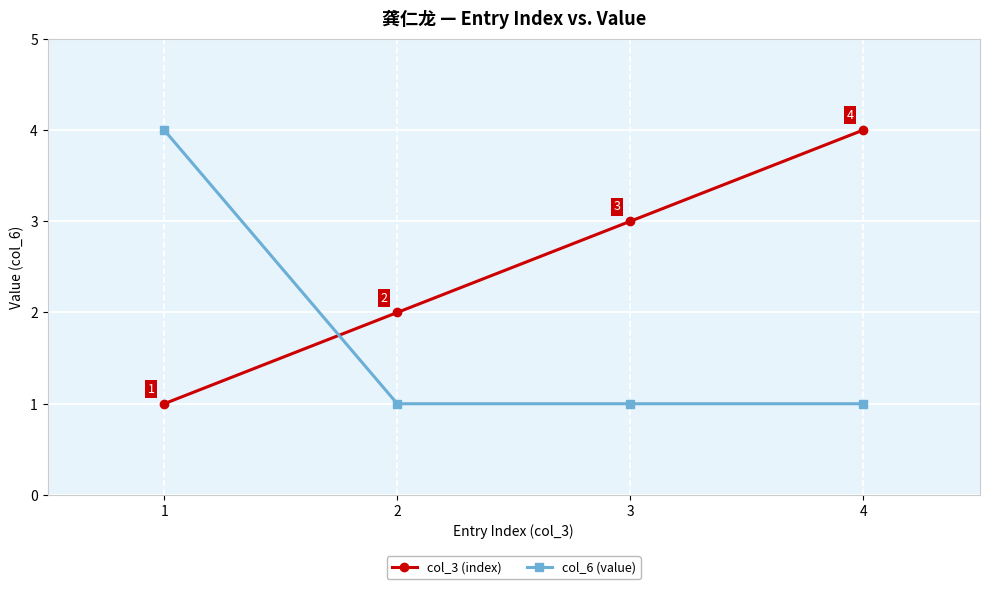

What is the value of the col_3 (index) point at the 1st from the left?

1